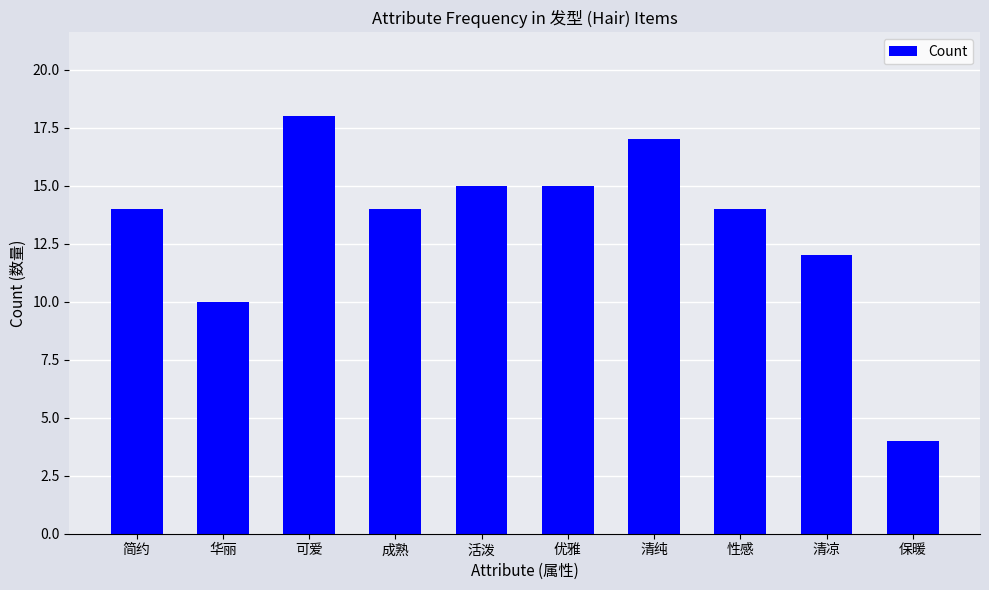

What value does the data have at 简约?

14